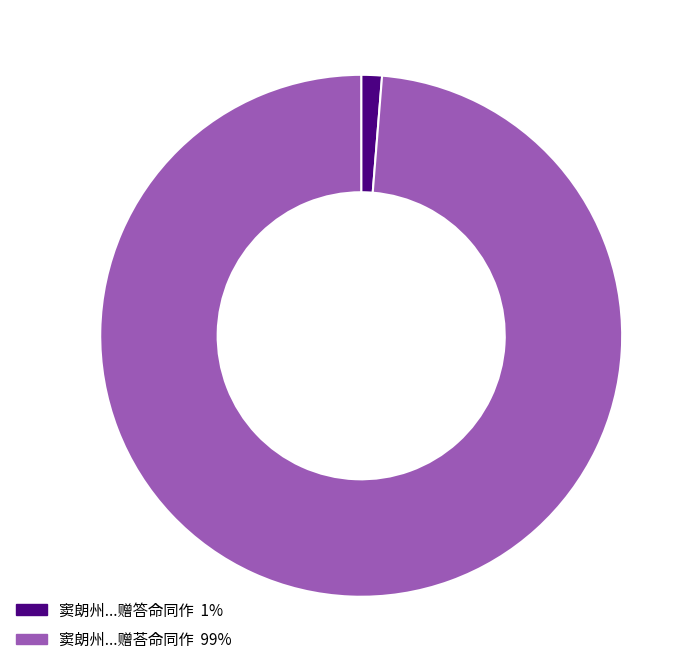

Rank the categories by value from highest to lowest.

窦朗州...赠荅命同作 99%, 窦朗州...赠答命同作 1%